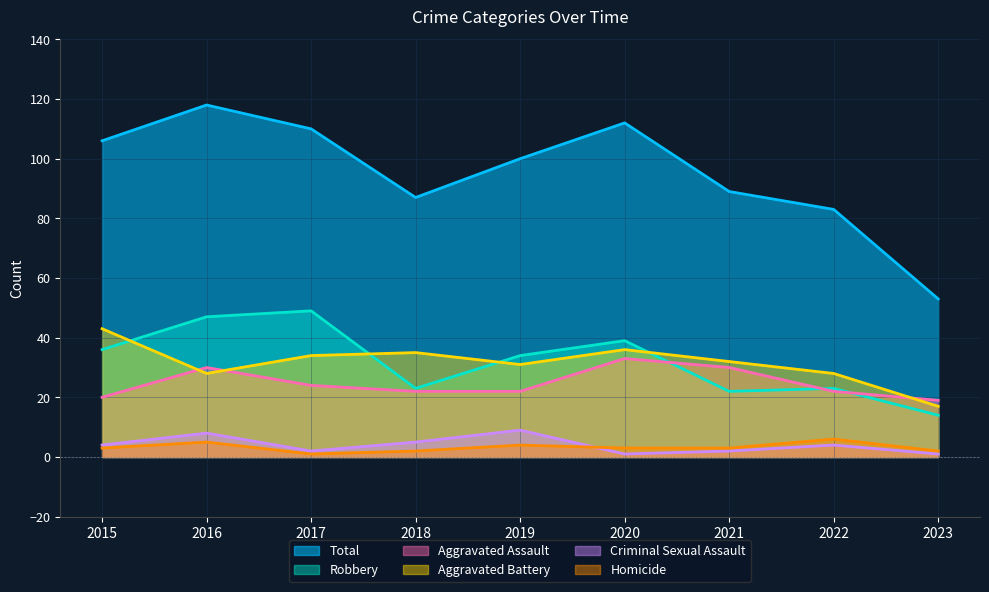

Where is Robbery nearest to the value 31?

2019